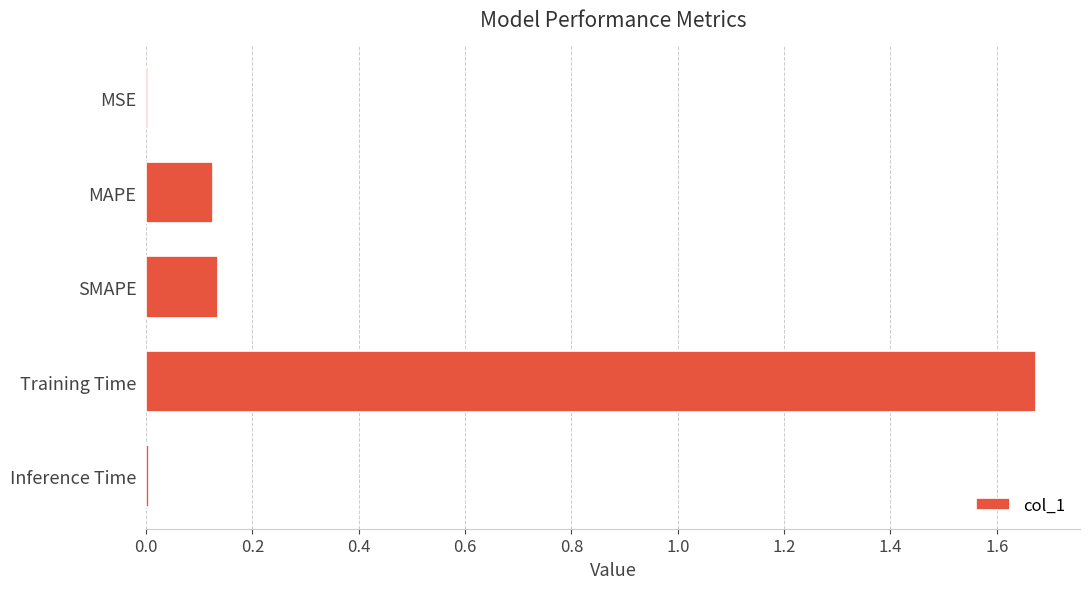

The chart shows a value of 0.2 at MAPE. True or false?

False